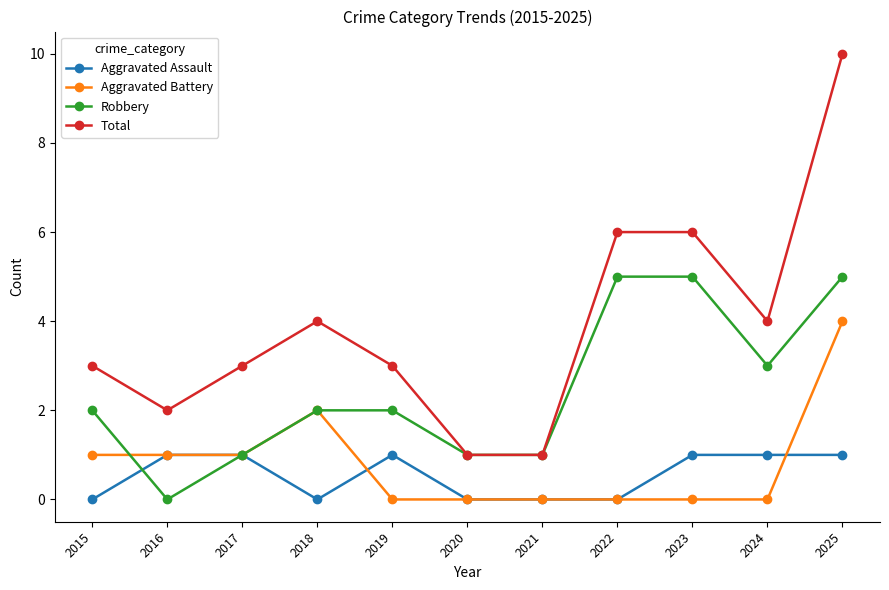

Between which two adjacent categories do Robbery and Aggravated Assault first intersect?

2015 and 2016